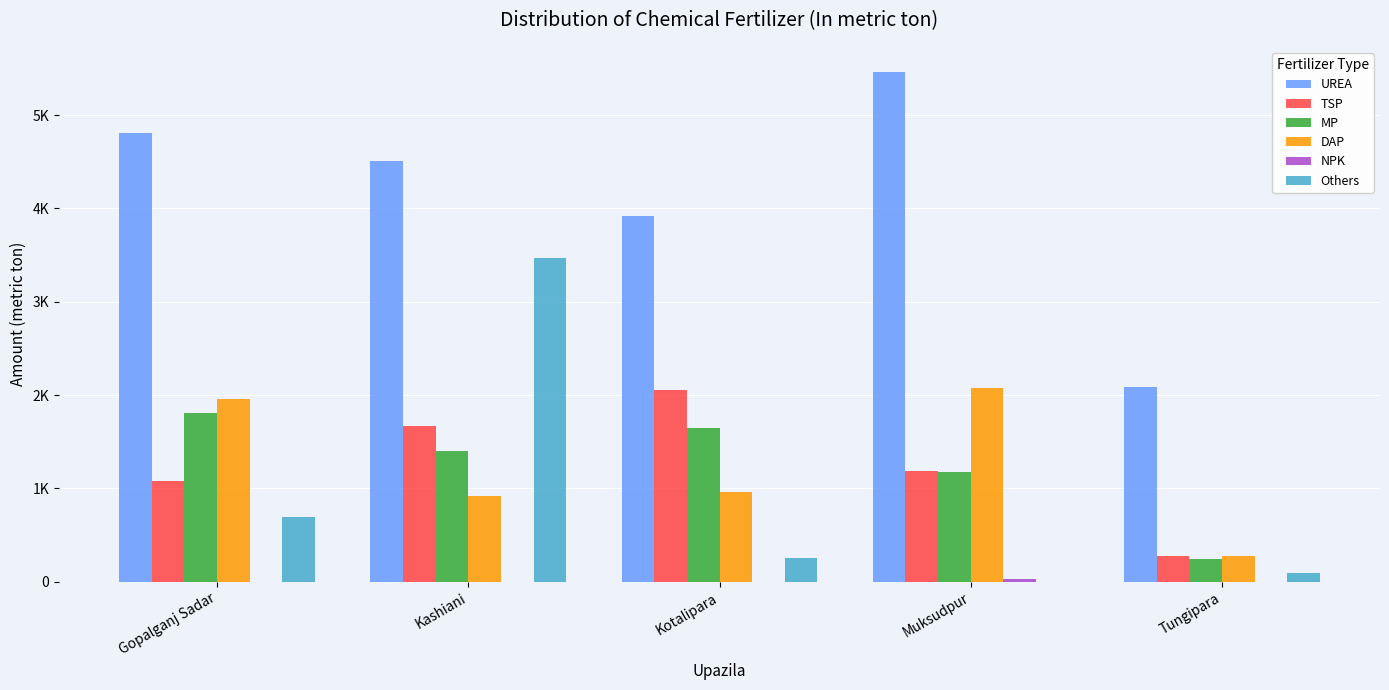

What is the value of the TSP bar at the 5th from the left?

278